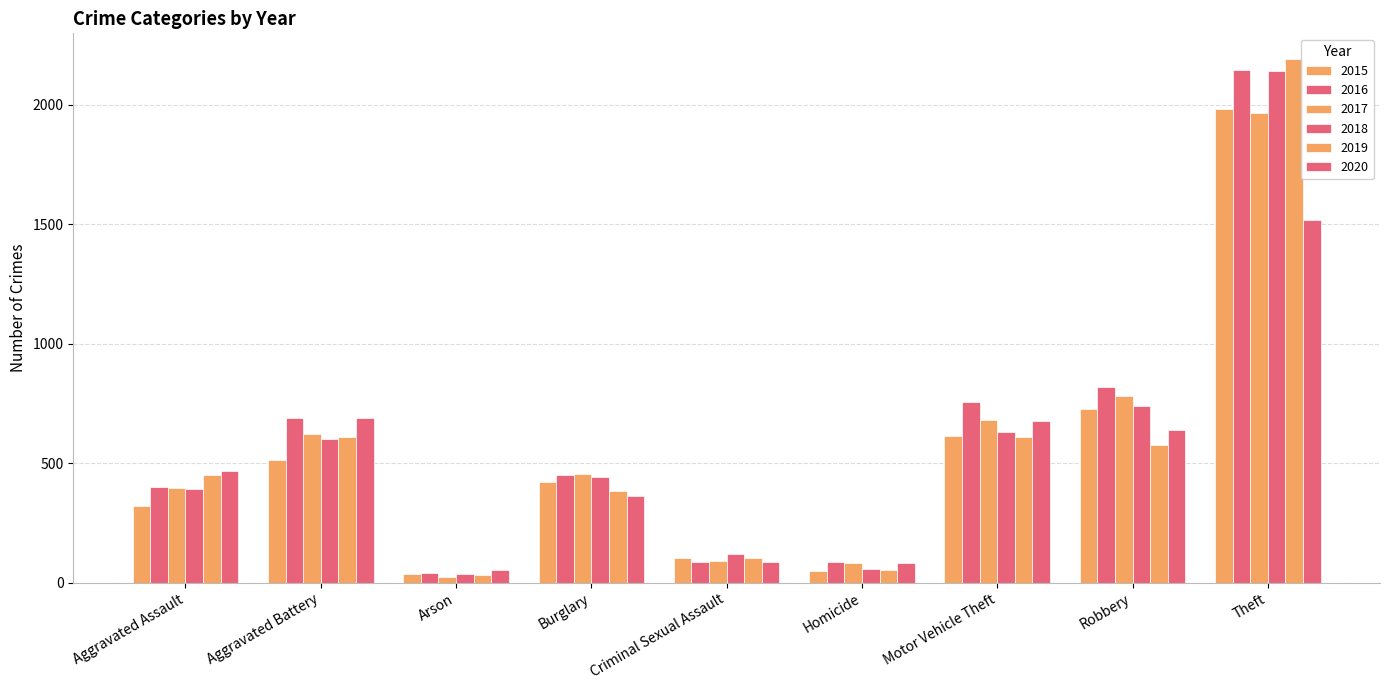

Does the chart contain any negative values?

No